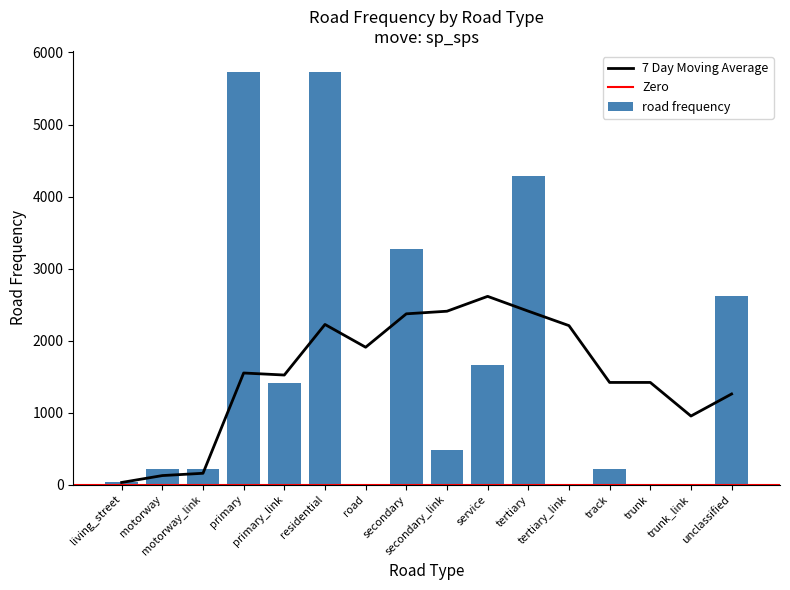

What is the smallest value displayed?

3